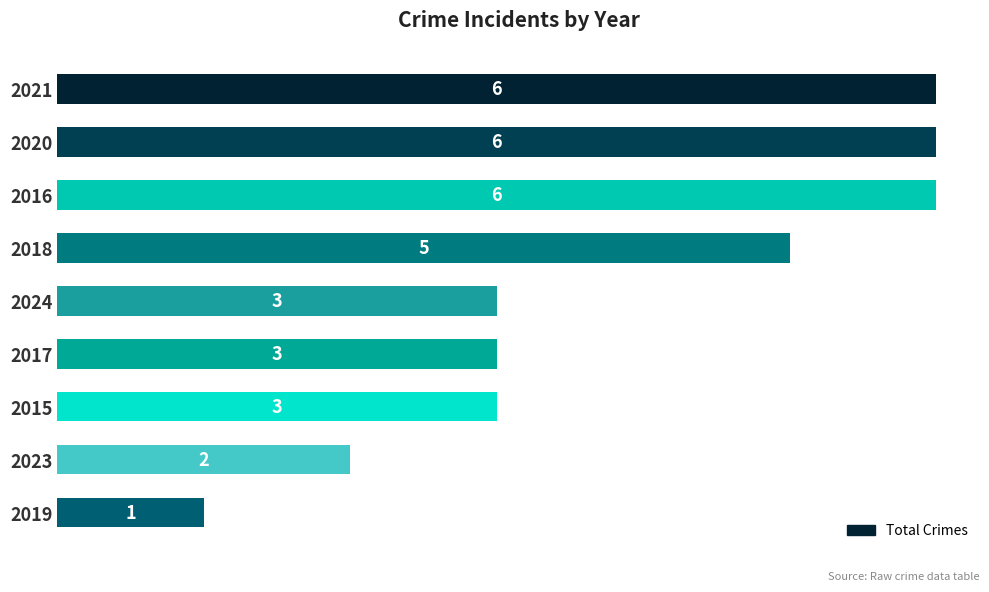

How many categories are shown in the chart?

9